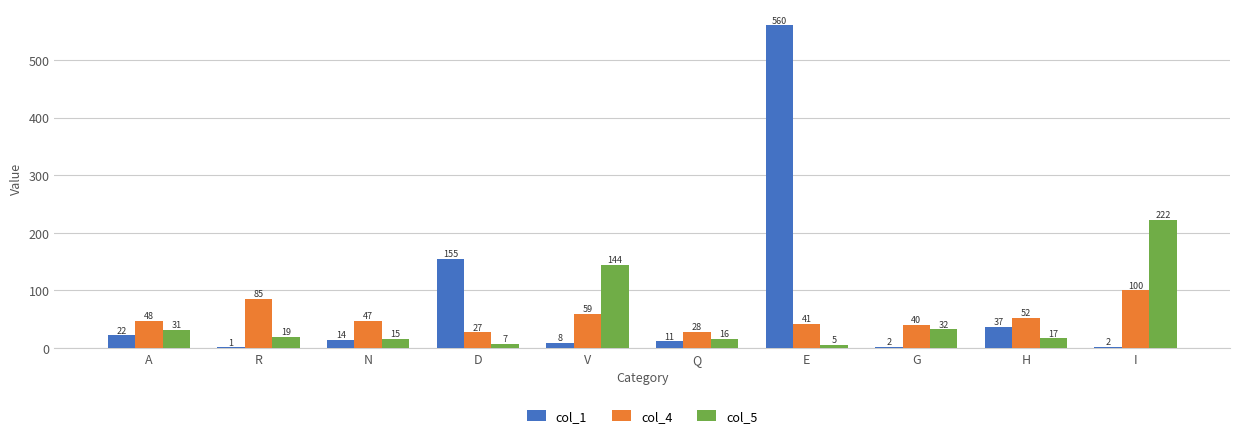

What are all the series names shown in the legend?

col_1, col_4, col_5